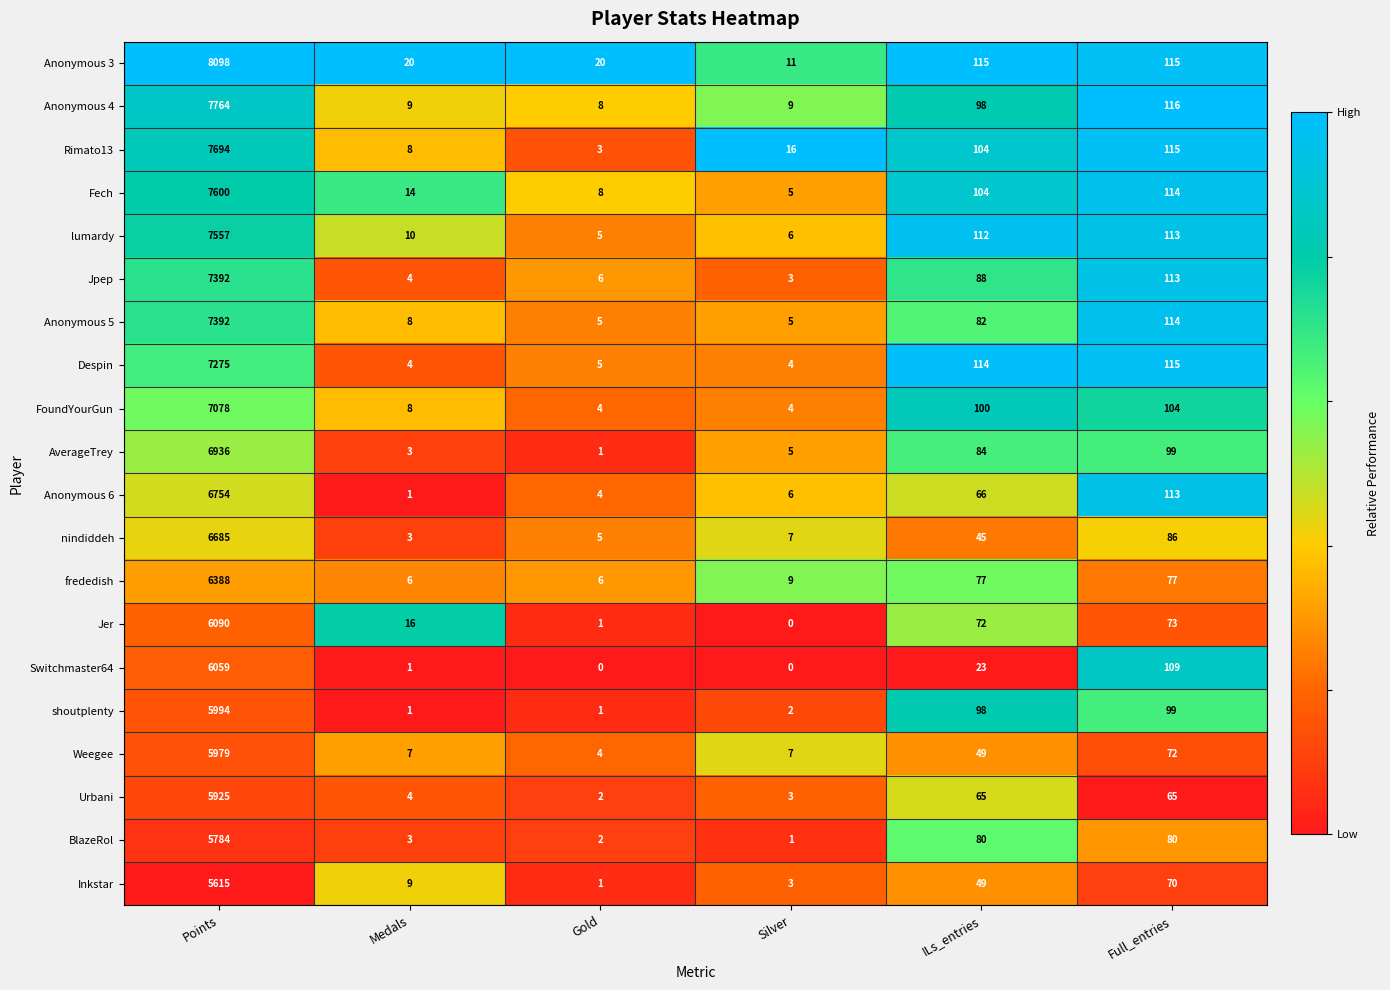

At which category does the chart reach its peak across all series?

Points